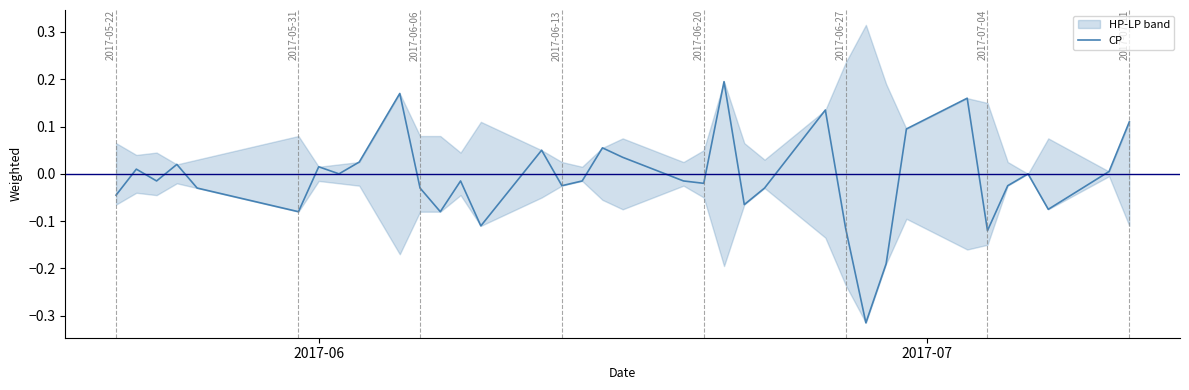

How many data points are above 0?

14